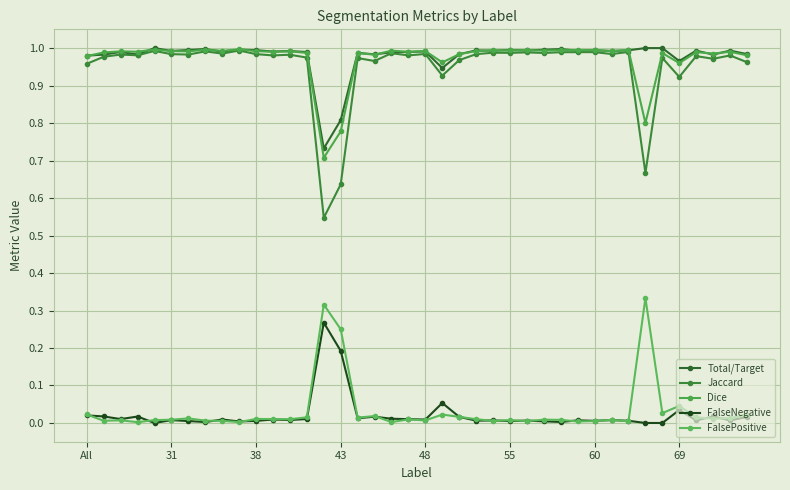

Is this an area chart (filled region under the line)?

No